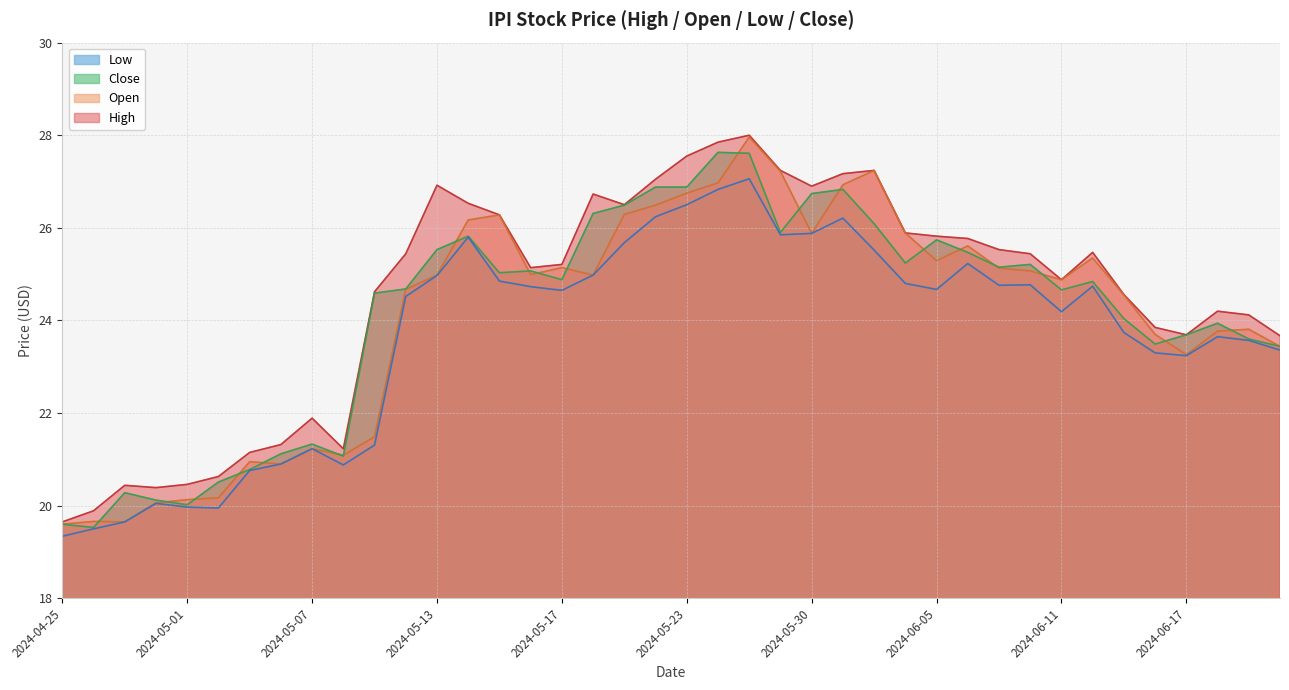

What is the difference between the maximum and minimum values in the Open series?

8.4